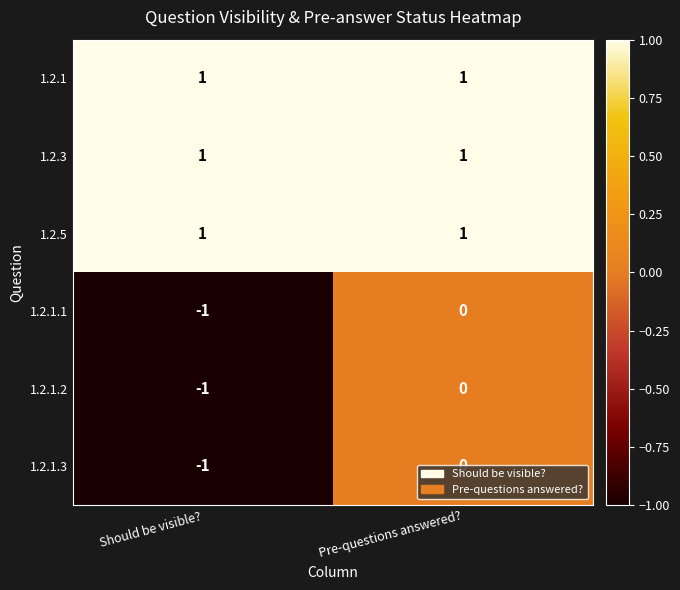

List the labels in order of 1.2.1.2 value, smallest first.

Should be visible?, Pre-questions answered?